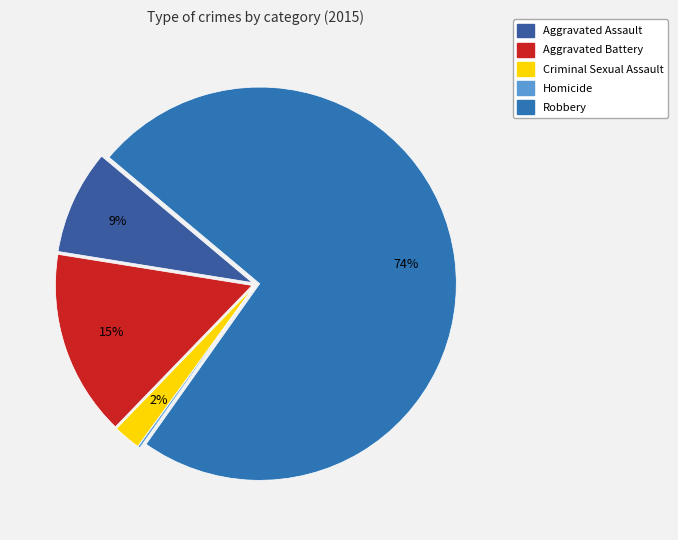

What percentage do Robbery and Criminal Sexual Assault together represent?

75.9%